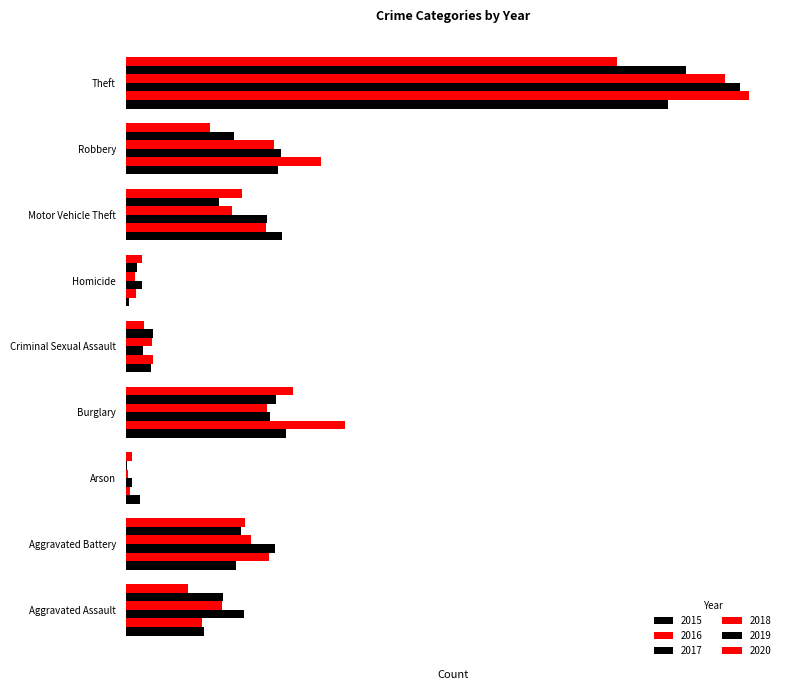

Rank the categories by 2017 value from highest to lowest.

Theft, Robbery, Aggravated Battery, Burglary, Motor Vehicle Theft, Aggravated Assault, Criminal Sexual Assault, Homicide, Arson